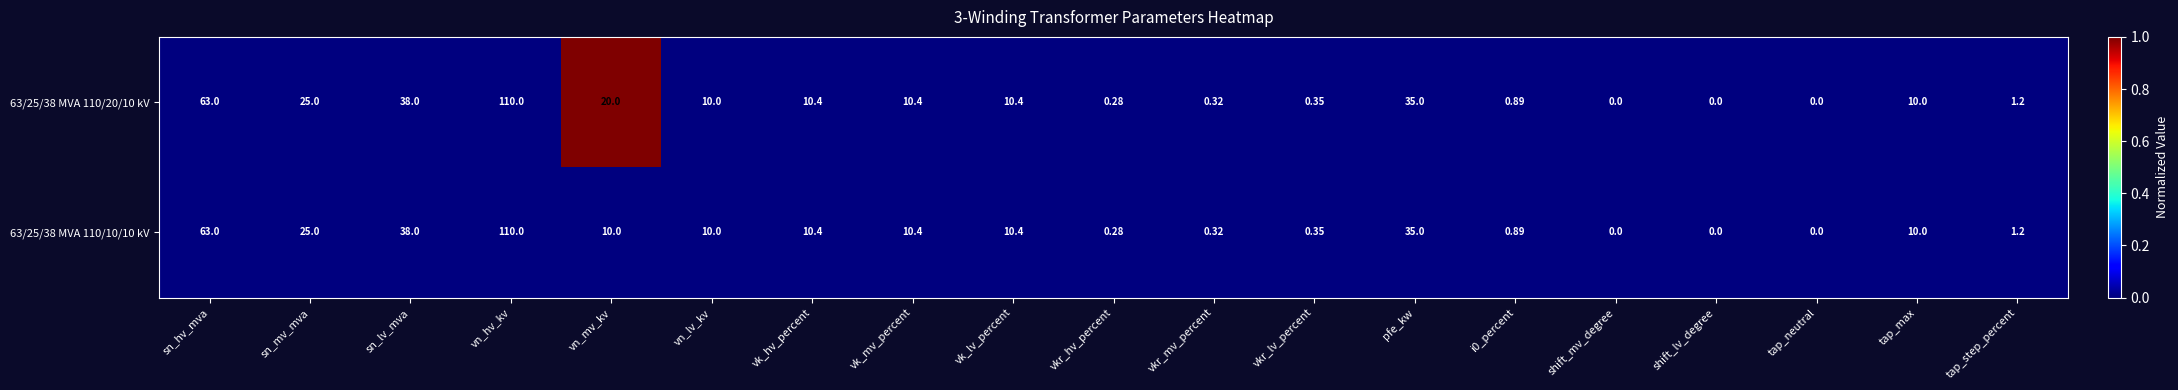

At which category is the sum across all series the highest?

vn_hv_kv